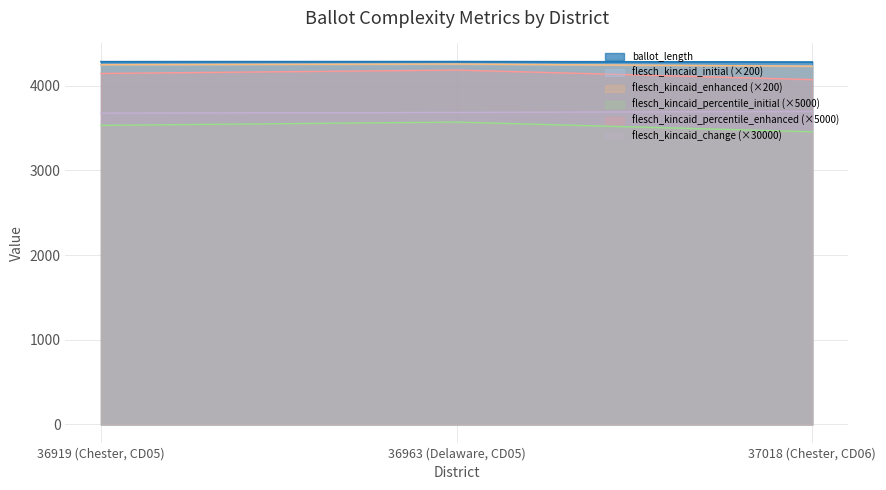

What is the difference between the flesch_kincaid_percentile_enhanced values at 36963 (Delaware, CD05) and 37018 (Chester, CD06)?

112.7